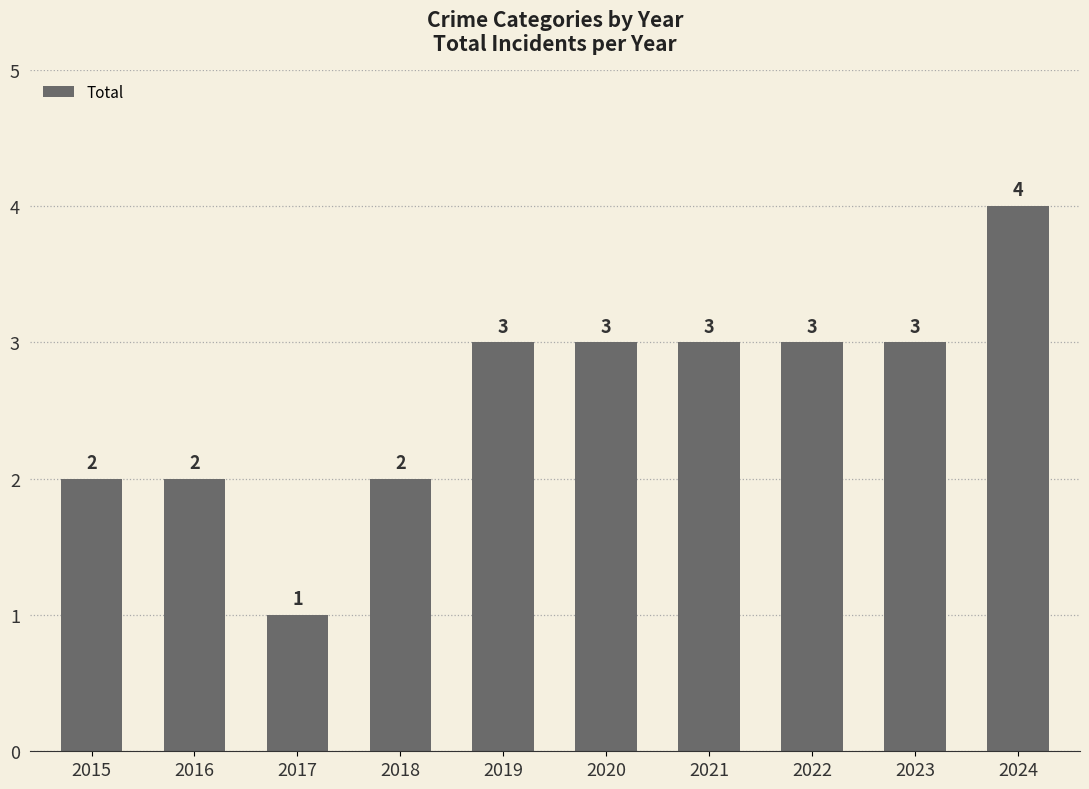

What is the difference between the maximum and second lowest values?

2